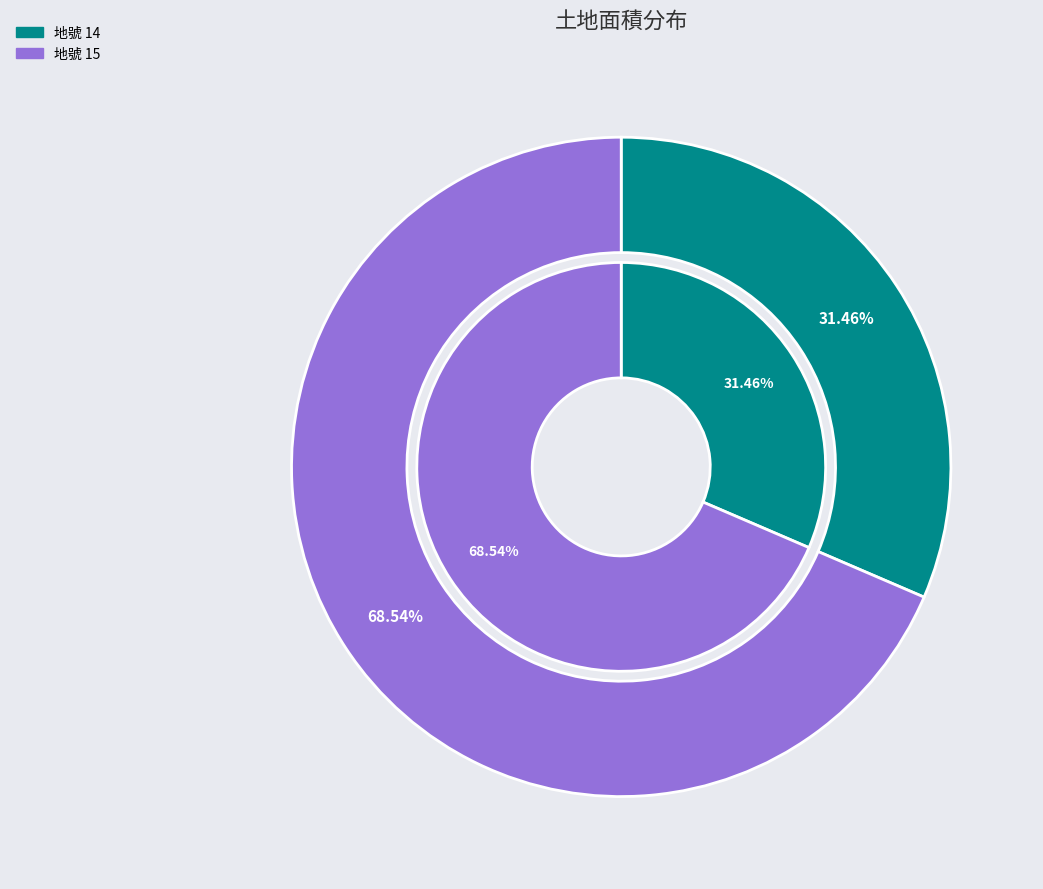

To the nearest percent, what is the difference between the largest and smallest slice percentages?

37%